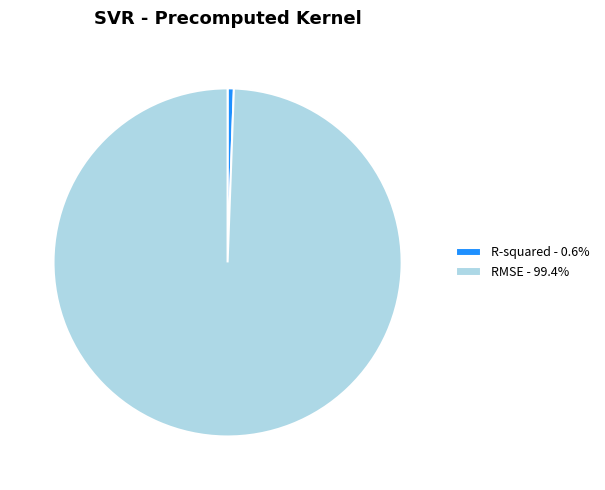

Count the number of slices in the pie.

2